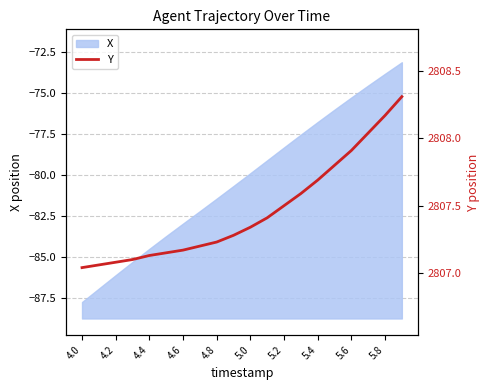

True or false: X has a value of -127.6 at 4.4.

False